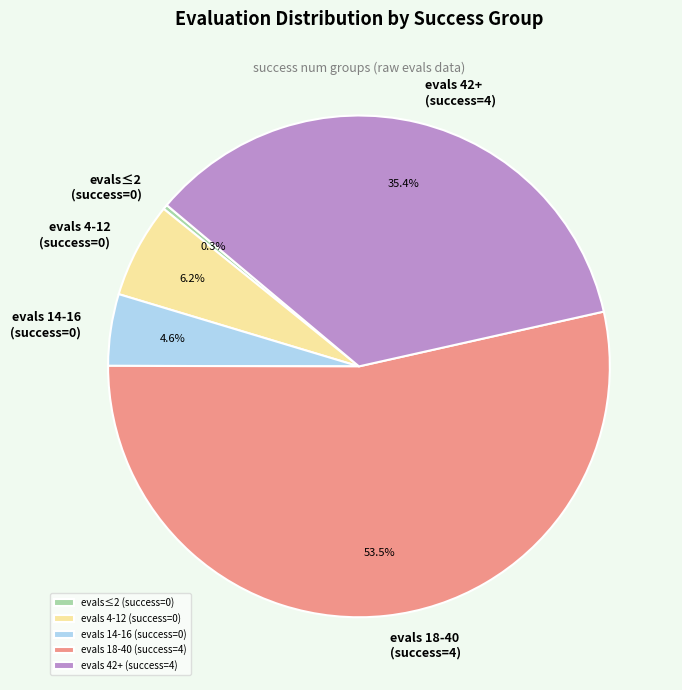

Which category has the smallest portion of the pie?

evals≤2 (success=0)